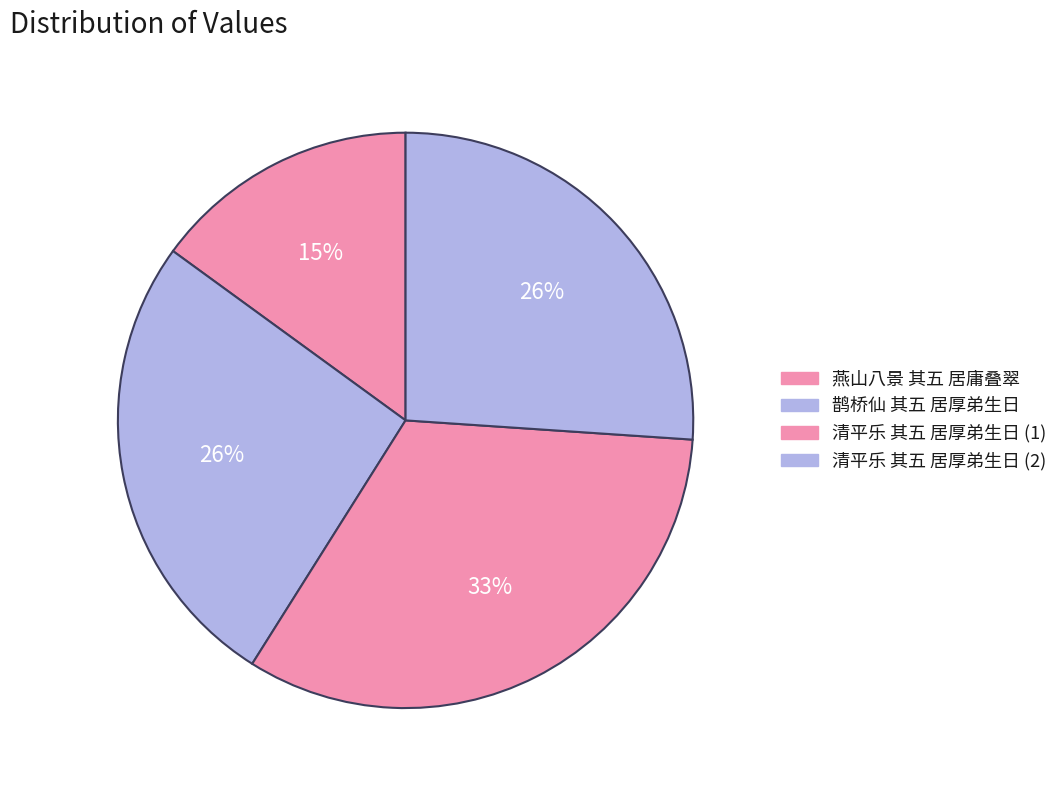

How many slices are in this pie chart?

4